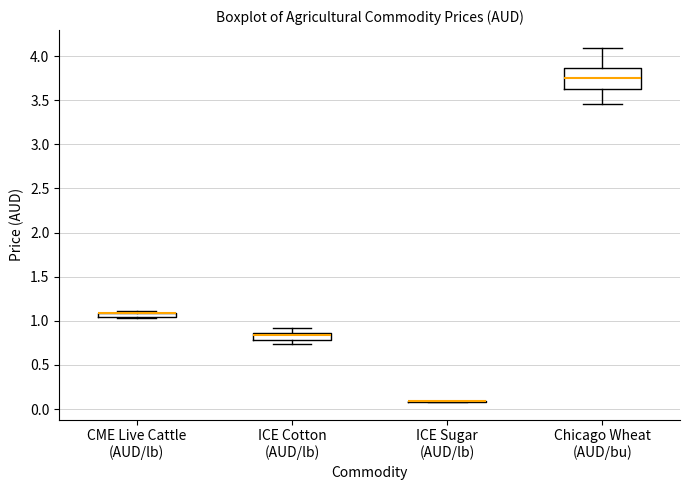

Which box is the tallest, from its lower edge to its upper edge?

Chicago Wheat (AUD/bu)